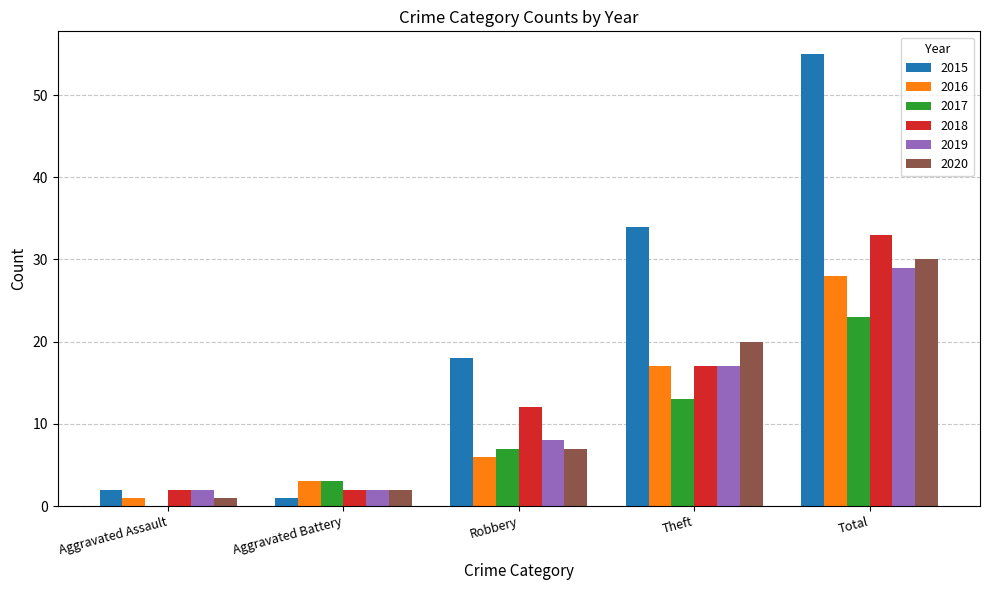

Which category has the highest value in the 2019 series?

Total